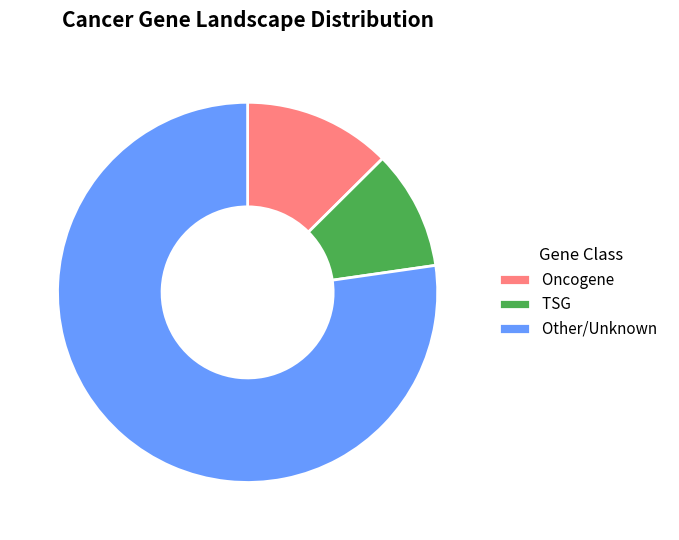

Approximately how many times larger is the value at TSG compared to Oncogene?

0.8